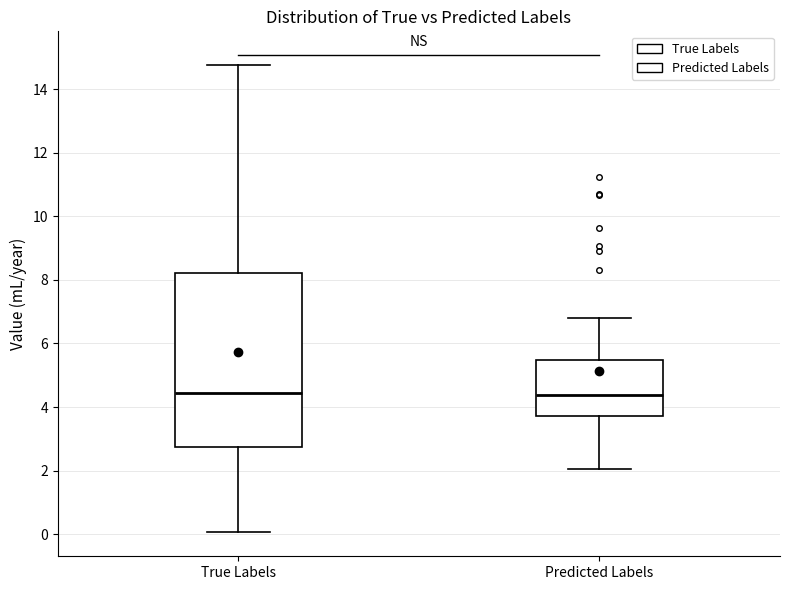

Reading left to right, transcribe this box plot: for each box, give where its median line is, the range the box spans, and where its two whiskers end, as read against the y-axis. The values are not printed on the chart, so give them approximately, as read against the axis.

True Labels: median 4.4, box 2.8 to 8.2, whiskers 0.0 to 14.8
Predicted Labels: median 4.4, box 3.8 to 5.4, whiskers 2.0 to 6.8